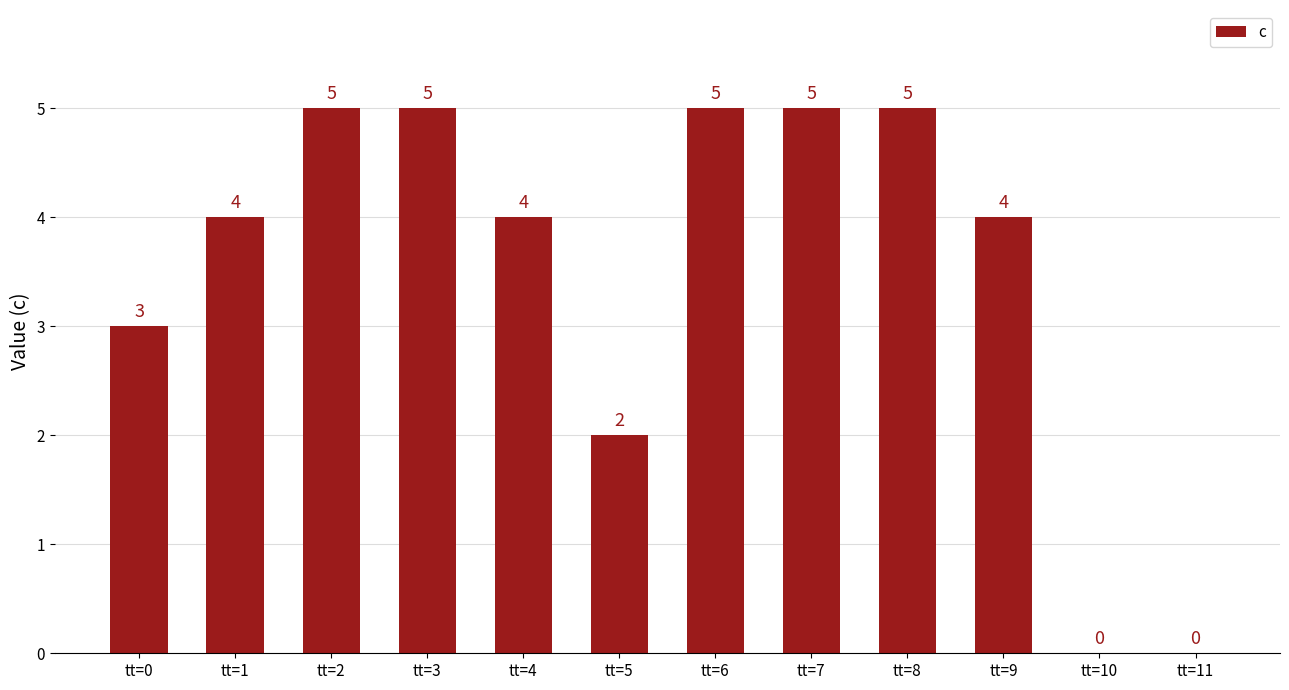

The chart shows a value of 1 at tt=3. True or false?

False